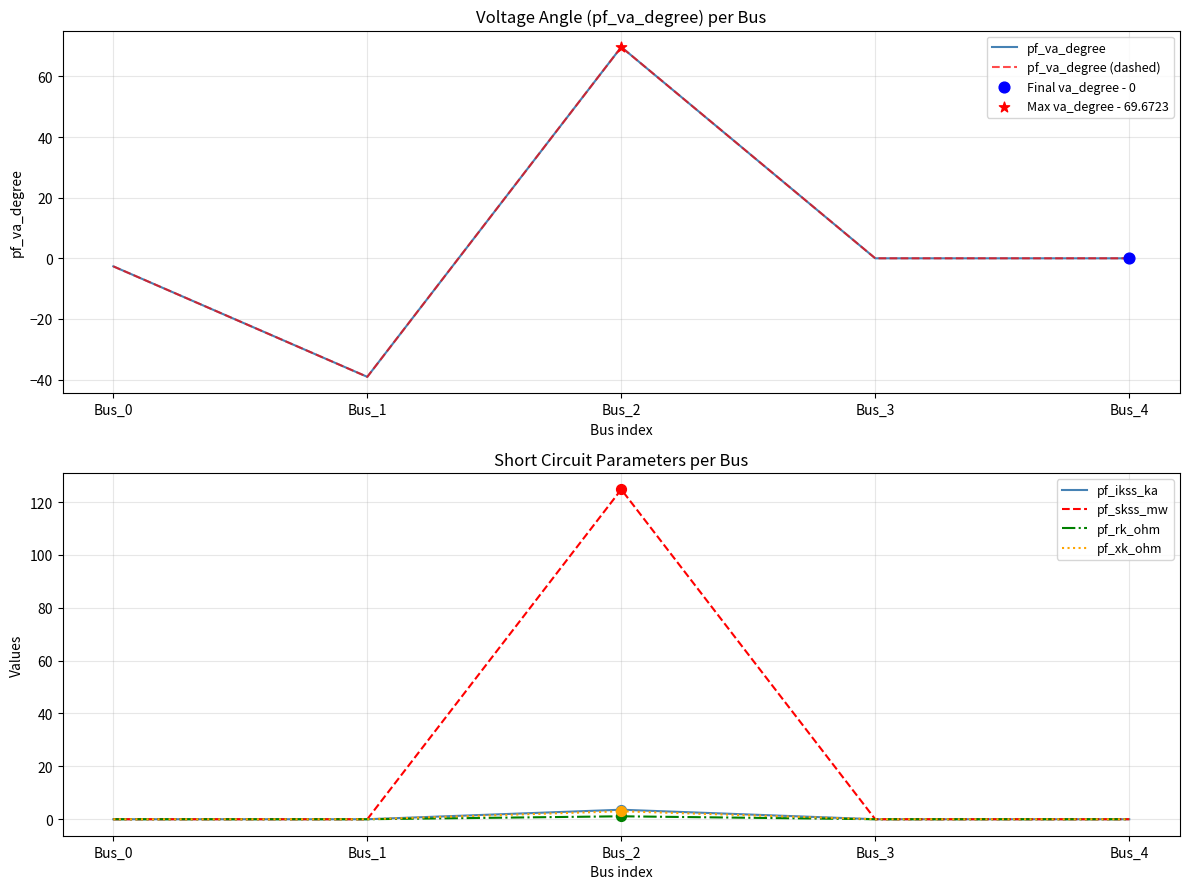

Which series has the widest spread of Y values?

pf_skss_mw